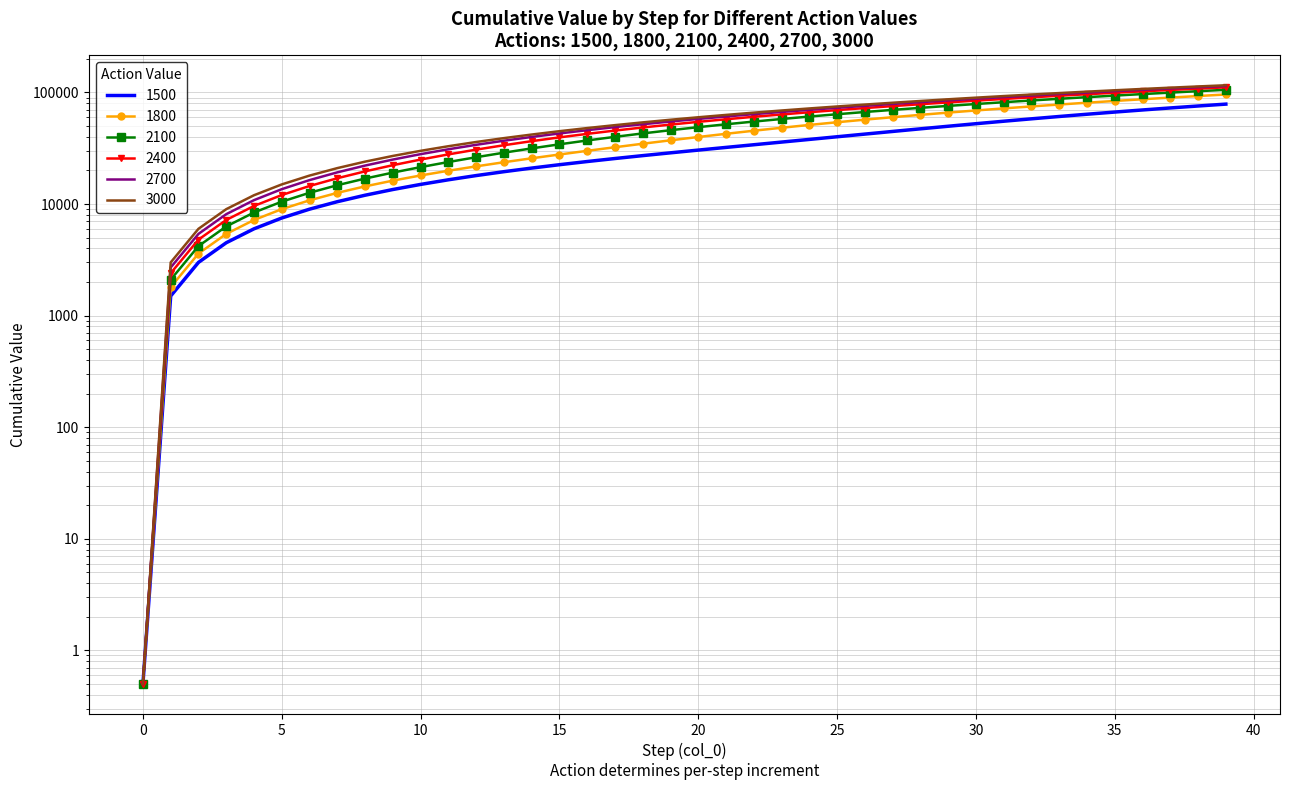

List the series in order of their peak value, lowest first.

1500, 1800, 2100, 2400, 2700, 3000